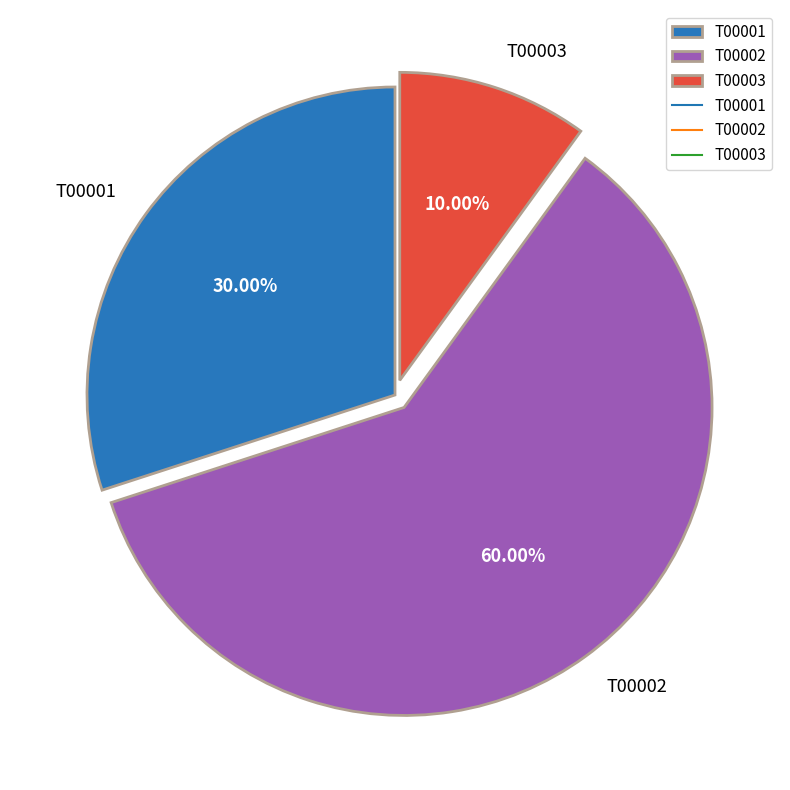

To the nearest percent, what is the difference between the T00001 and T00002 slice percentages?

30%